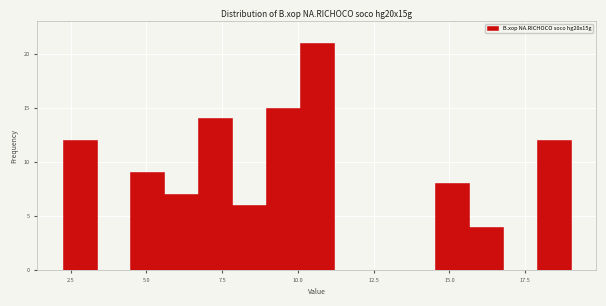

Around what value on the x-axis is the tallest bar? Give the approximate position of its centre, as read against the axis.

10.5